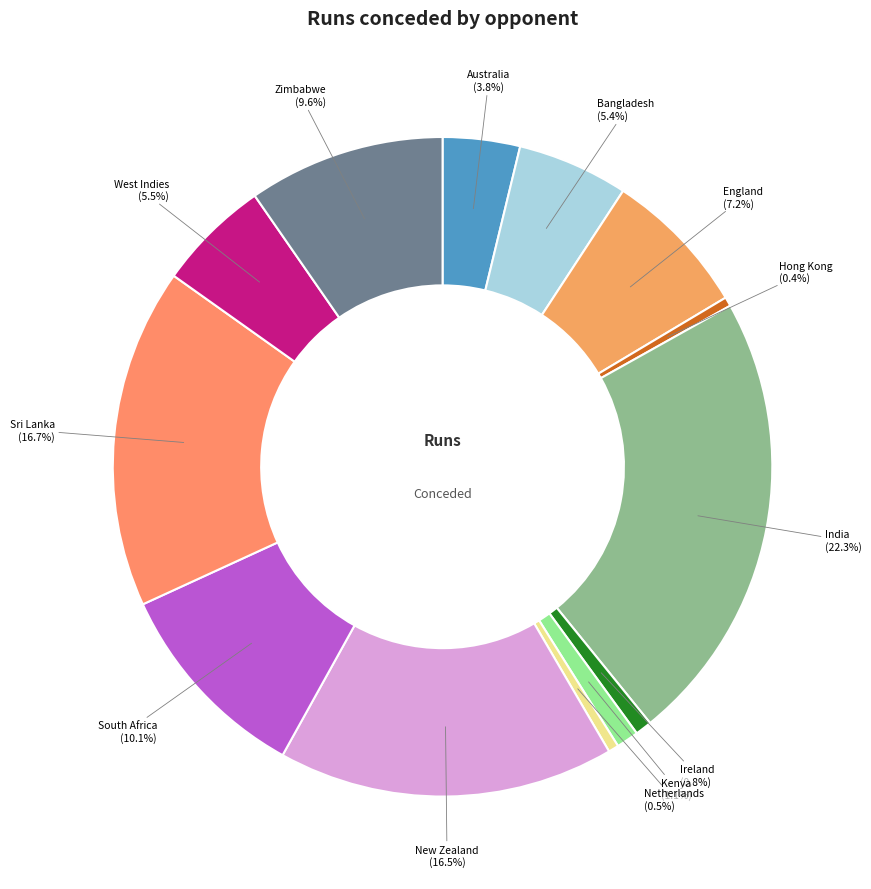

To the nearest percent, what is the average slice percentage?

8%